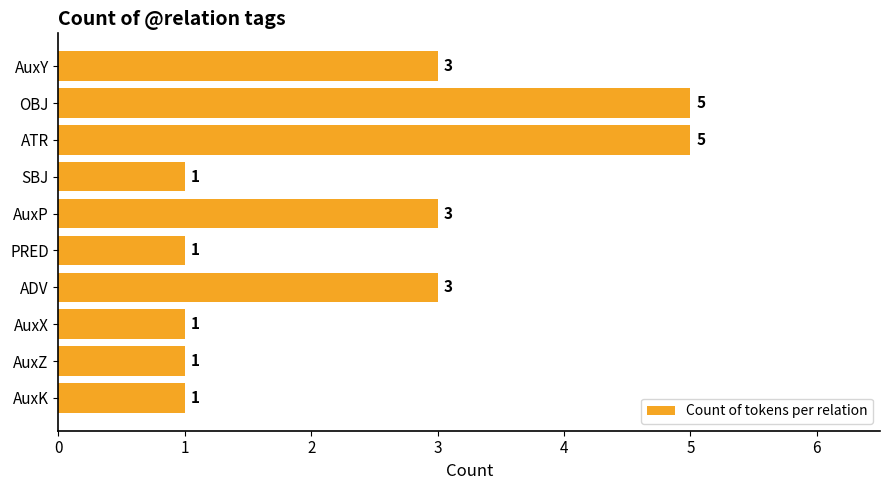

Count the values in the range 1 to 3.

8